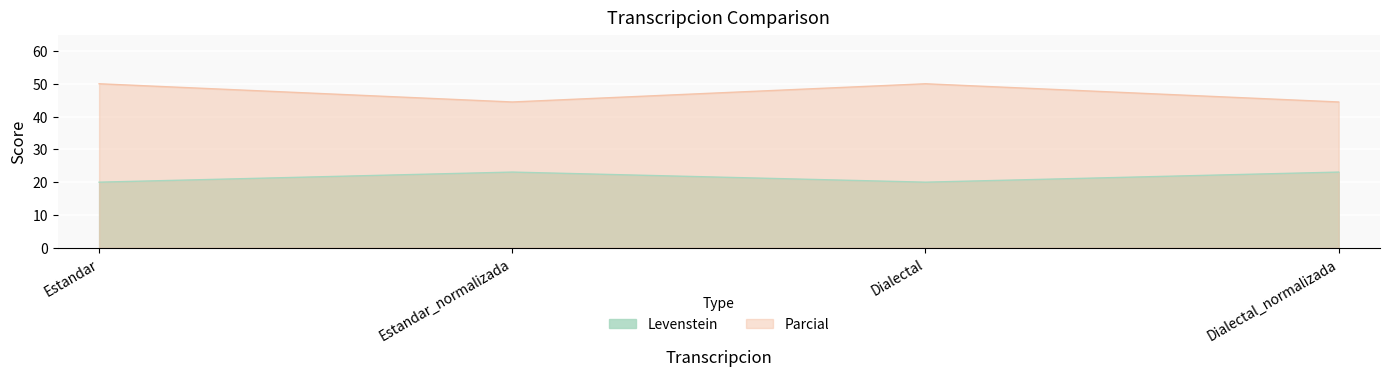

Where is Levenstein nearest to the value 21?

Estandar